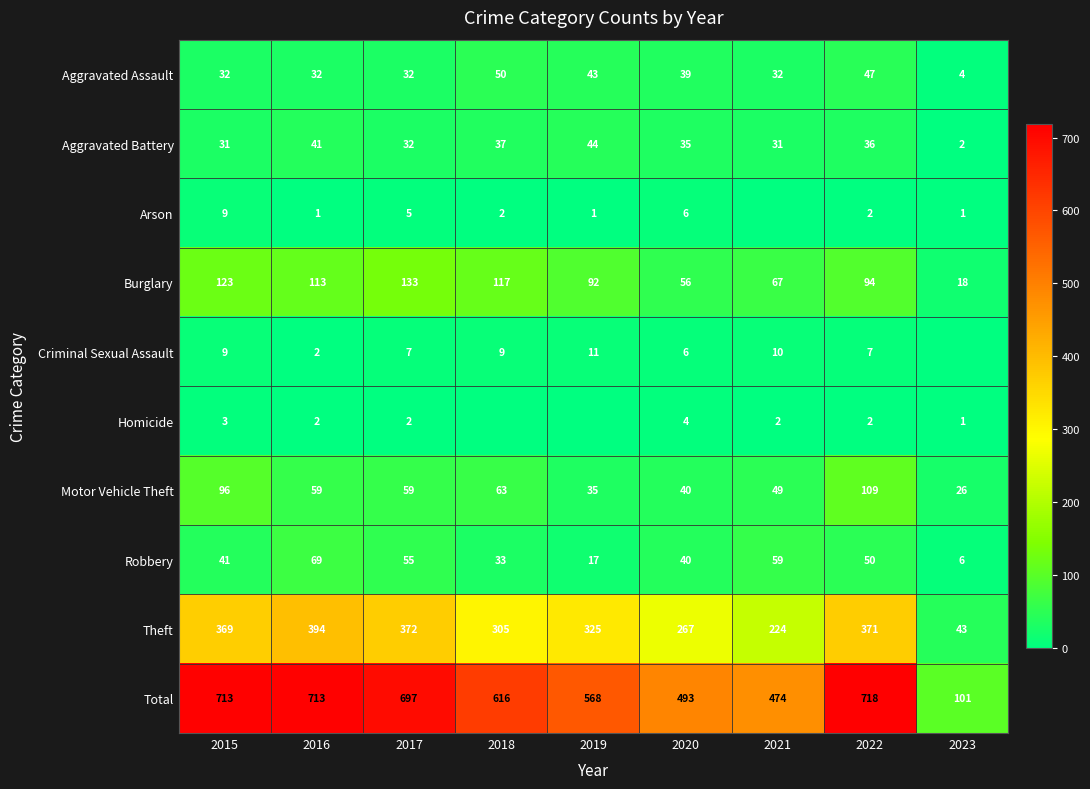

How many data points in Criminal Sexual Assault are above 7?

4